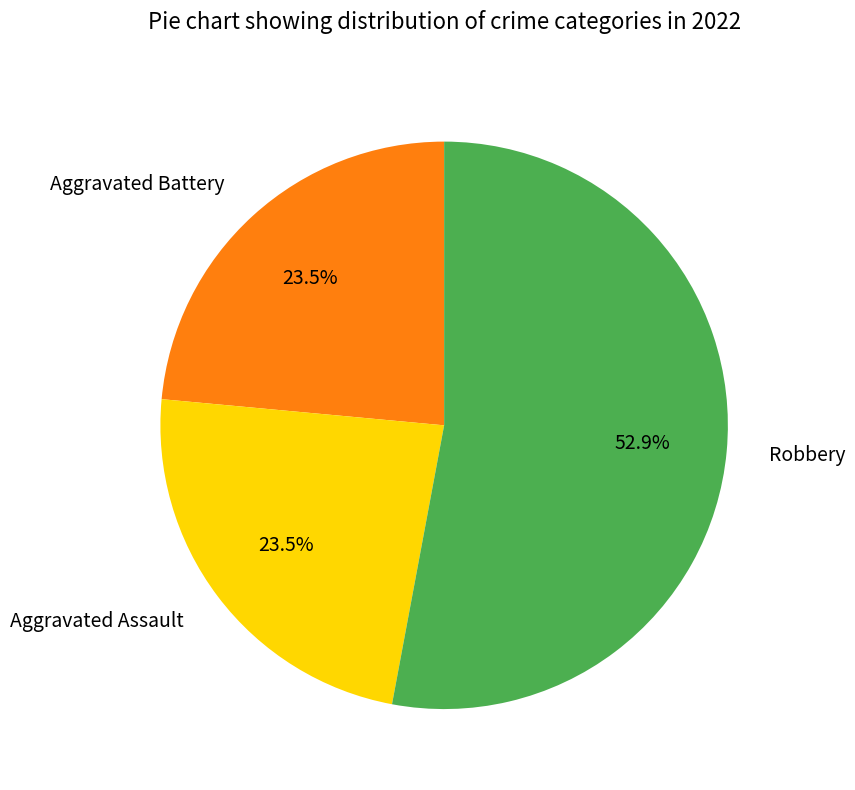

True or false: Aggravated Battery accounts for 10% of the total.

False